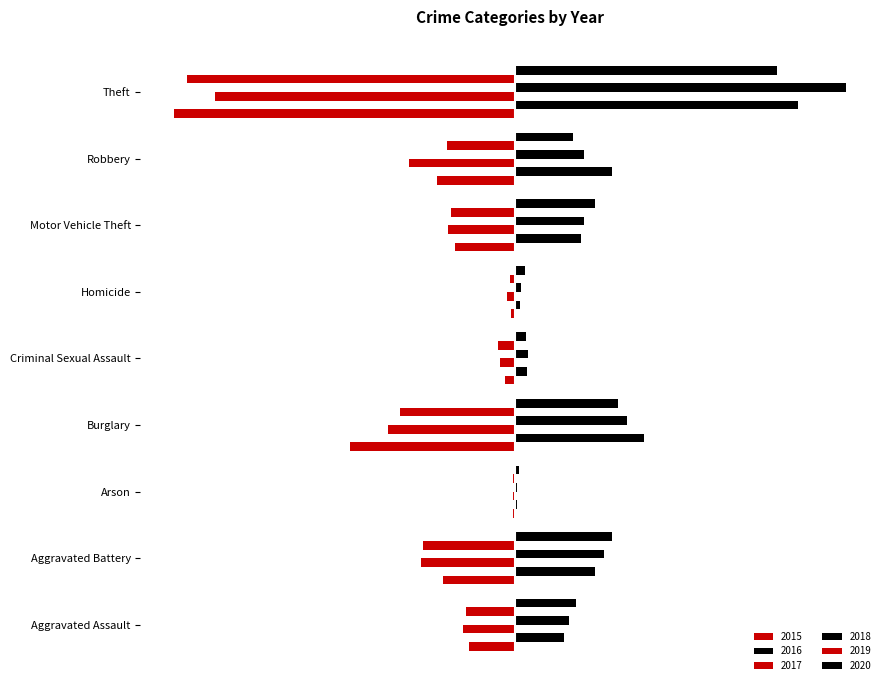

Reading left to right, list all the values displayed in this chart.

2015: Aggravated Assault=-173	Aggravated Battery=-271	Arson=-8	Burglary=-622	Criminal Sexual Assault=-38	Homicide=-15	Motor Vehicle Theft=-225	Robbery=-296	Theft=-1288
2016: Aggravated Assault=186	Aggravated Battery=302	Arson=6	Burglary=489	Criminal Sexual Assault=44	Homicide=20	Motor Vehicle Theft=251	Robbery=366	Theft=1071
2017: Aggravated Assault=-195	Aggravated Battery=-357	Arson=-8	Burglary=-478	Criminal Sexual Assault=-57	Homicide=-32	Motor Vehicle Theft=-255	Robbery=-402	Theft=-1134
2018: Aggravated Assault=203	Aggravated Battery=338	Arson=7	Burglary=425	Criminal Sexual Assault=50	Homicide=23	Motor Vehicle Theft=260	Robbery=259	Theft=1252
2019: Aggravated Assault=-184	Aggravated Battery=-347	Arson=-9	Burglary=-433	Criminal Sexual Assault=-64	Homicide=-18	Motor Vehicle Theft=-242	Robbery=-256	Theft=-1240
2020: Aggravated Assault=229	Aggravated Battery=368	Arson=14	Burglary=388	Criminal Sexual Assault=41	Homicide=38	Motor Vehicle Theft=301	Robbery=220	Theft=988